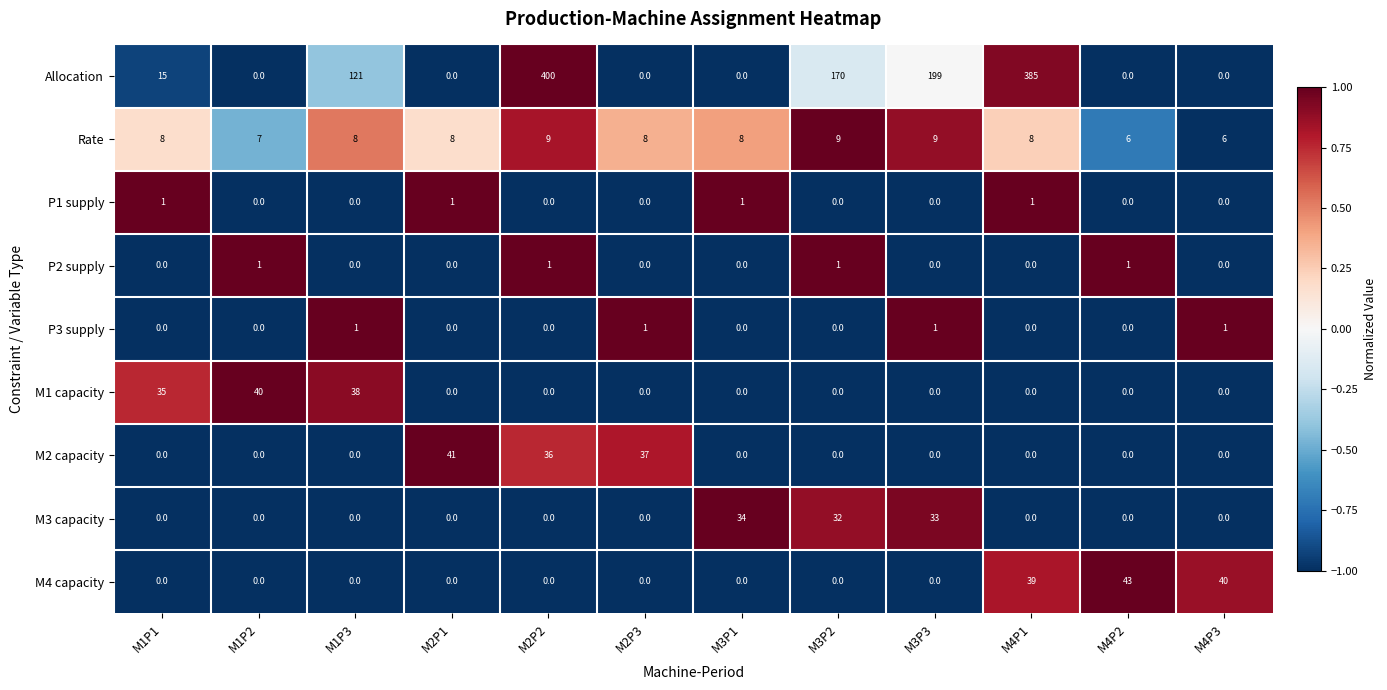

Where is M1 capacity nearest to the value 20?

M1P1